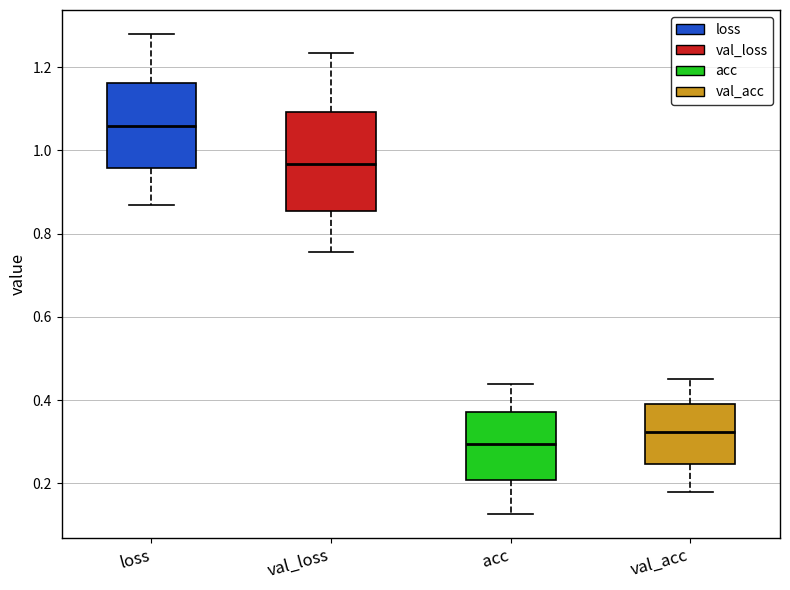

Where is the lower edge of the box for loss on the y-axis? The values are not printed on the chart, so give them approximately, as read against the axis.

0.96